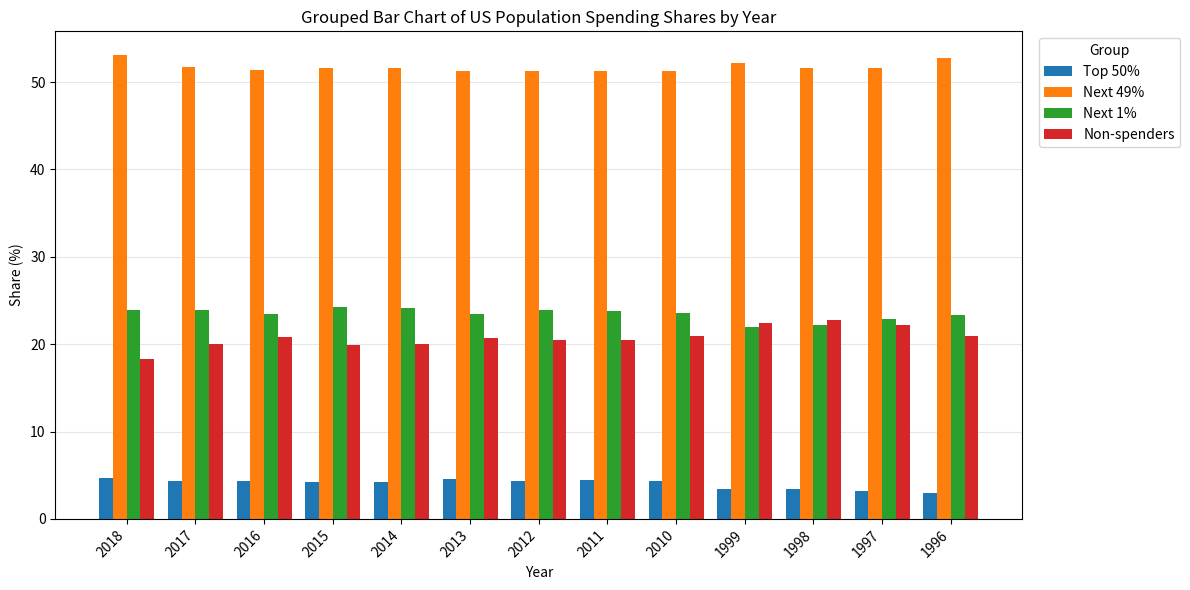

True or false: Next 49% has a value of 51.3 at 2013.

True